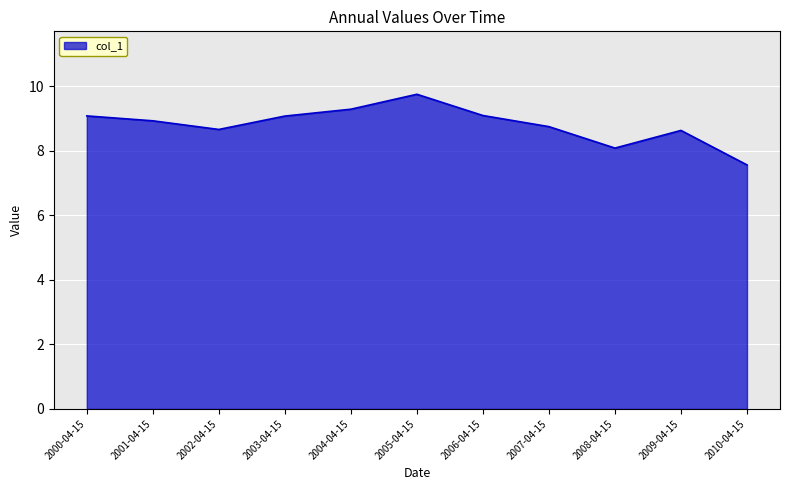

Which has a higher value, 2003-04-15 or 2002-04-15?

2003-04-15